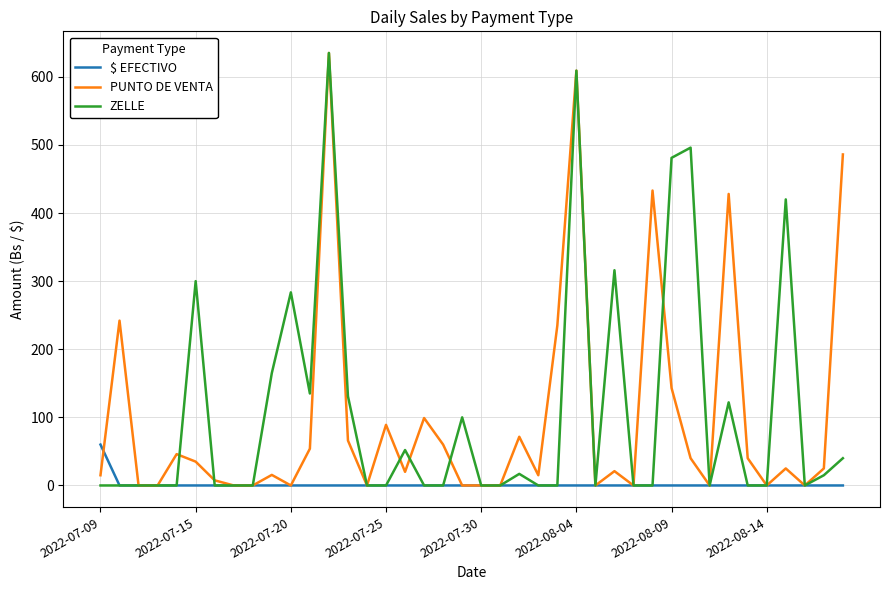

Which series has the largest total across all categories?

ZELLE